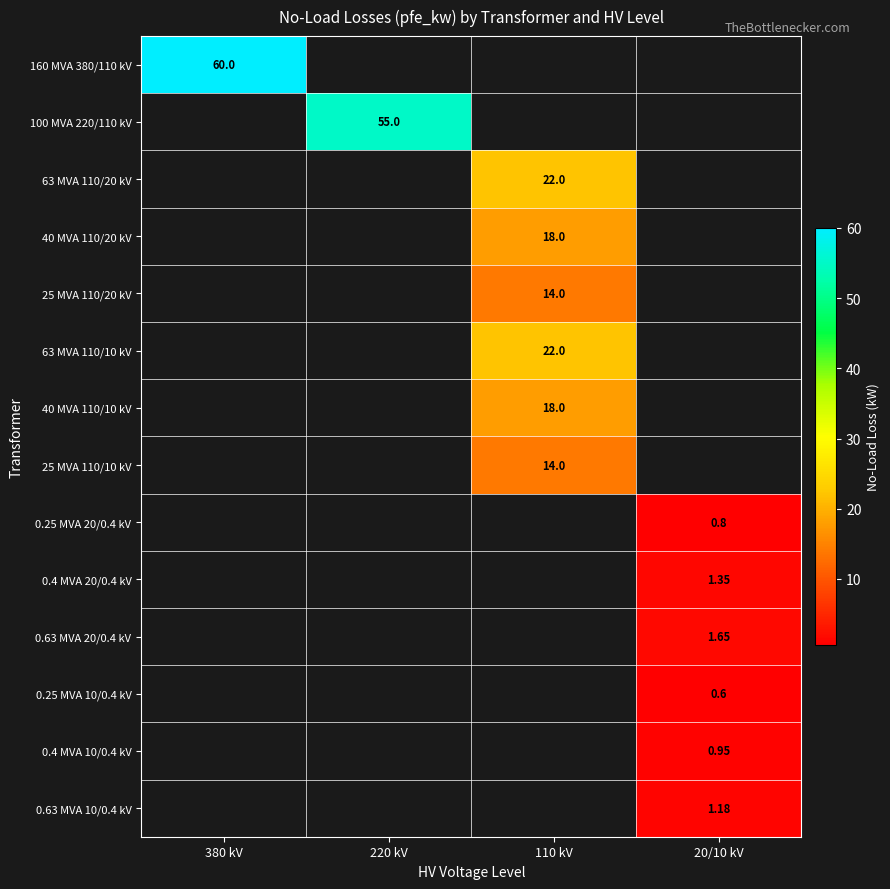

Is the value of 0.25 MVA 20/0.4 kV at 20/10 kV greater than the value of 0.4 MVA 20/0.4 kV at 110 kV?

No